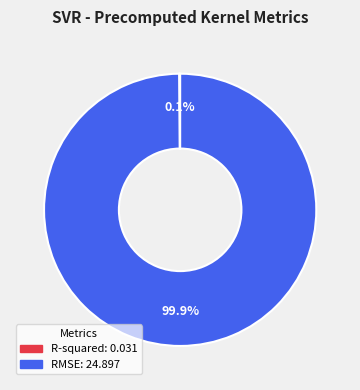

What is the largest slice in the pie chart?

RMSE